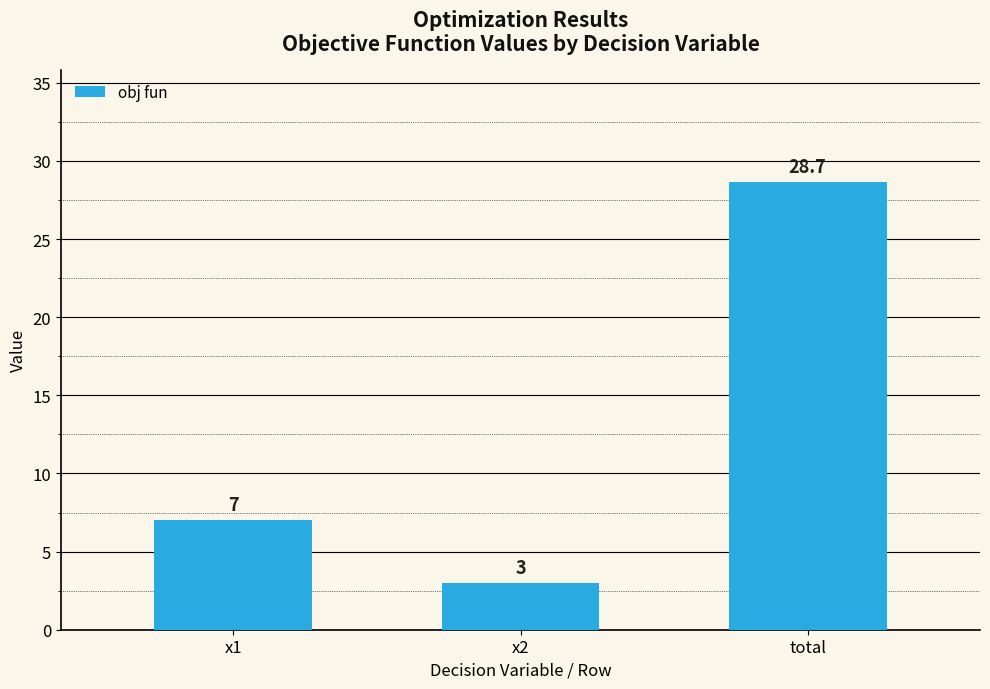

Where is the data nearest to the value 15?

x1